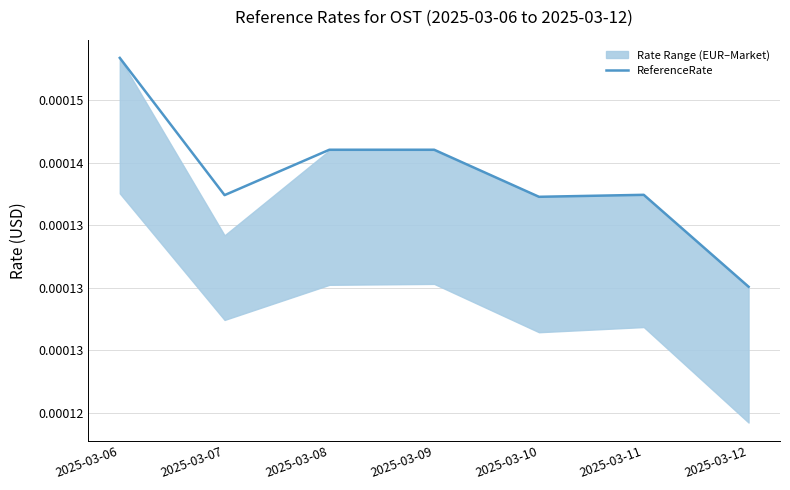

True or false: the data has more than 1 interior local peaks.

False